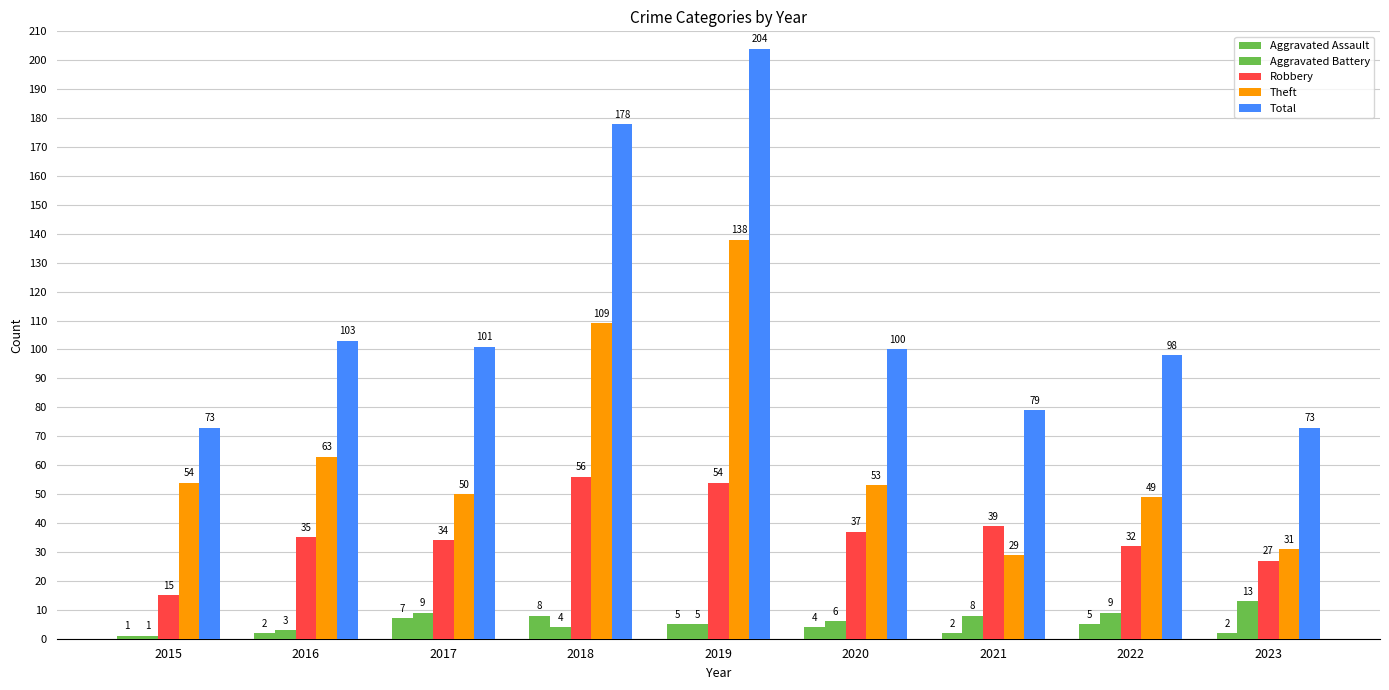

How many bars are there in each group?

5